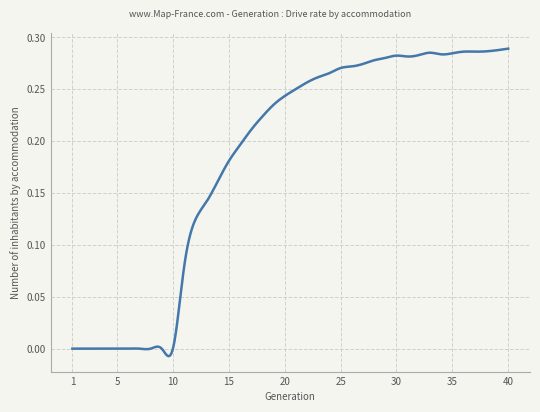

How many points are higher than both their immediate neighbors (excluding endpoints)?

2